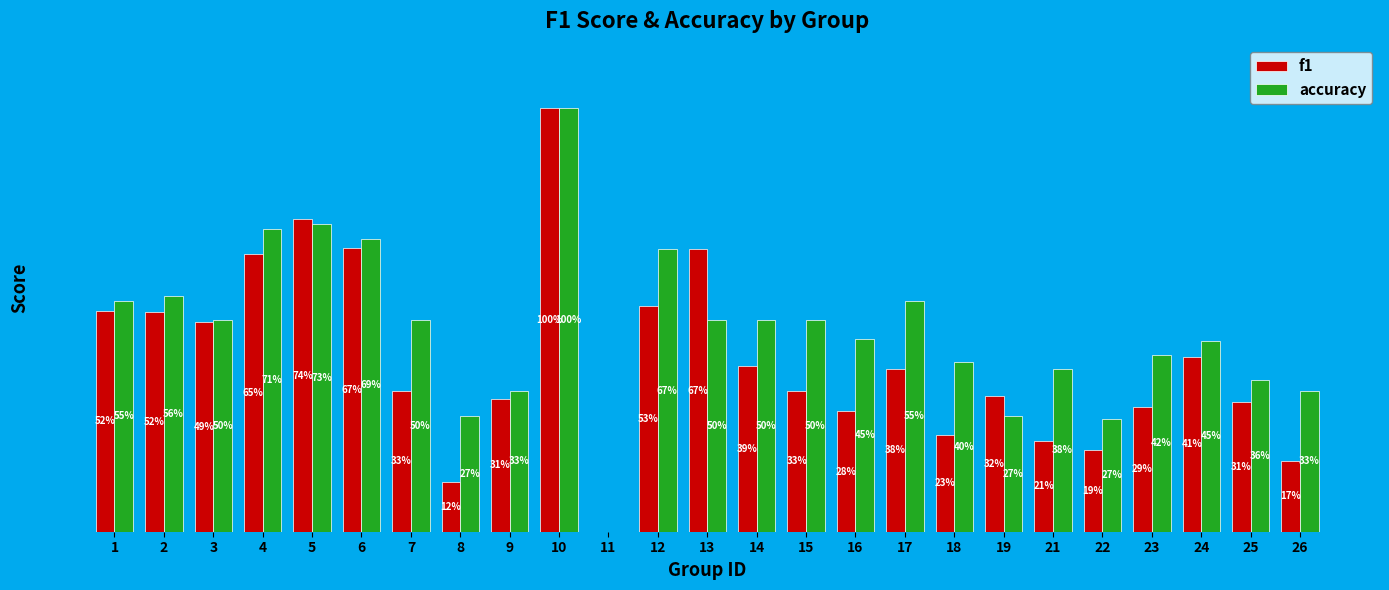

At which category is the sum across all series the highest?

10